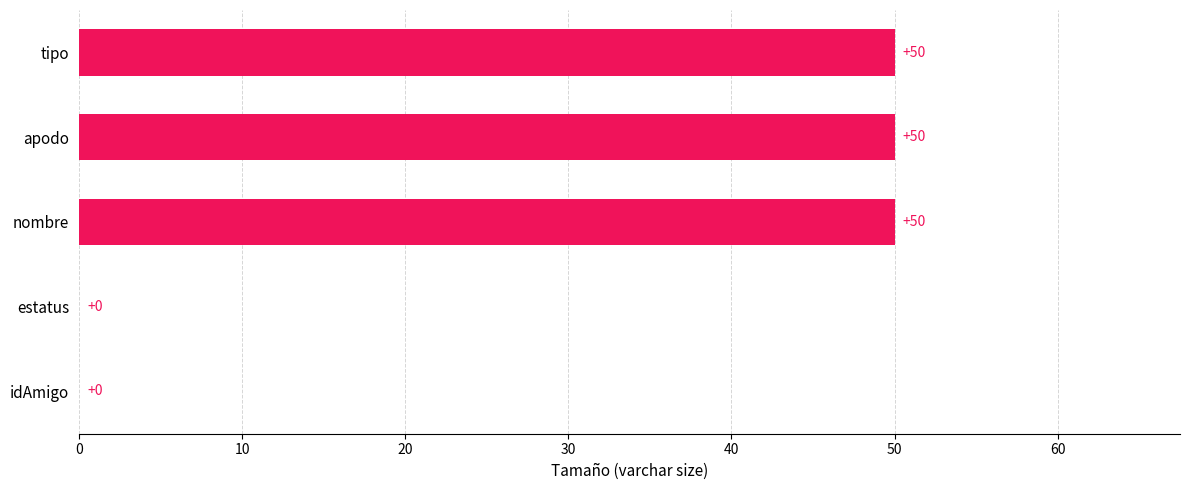

Reading top to bottom, list all the values displayed in this chart.

tipo=50	apodo=50	nombre=50	estatus=0	idAmigo=0